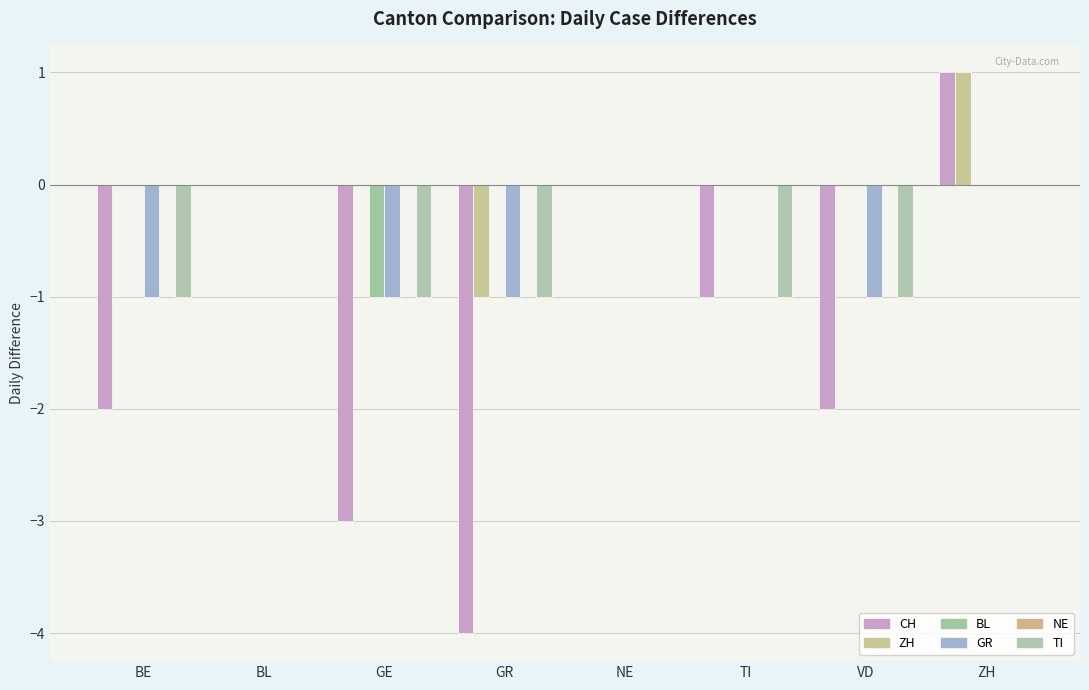

Which series changed the most between TI and ZH?

CH